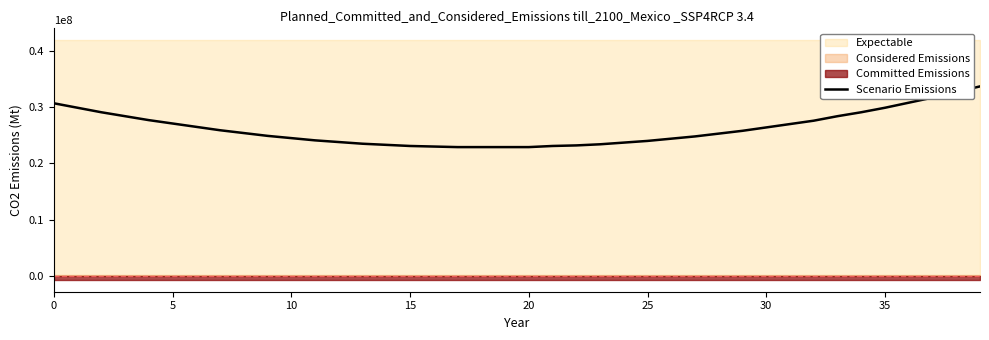

What is the label of the 4th point from the right?

36